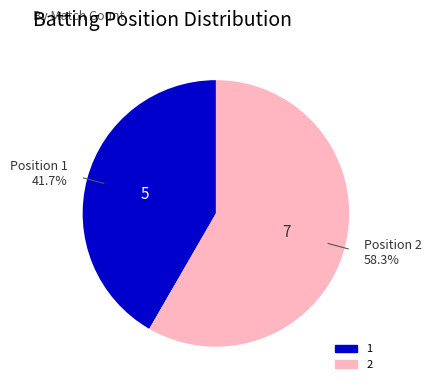

Which has a higher value, 2 or 1?

2